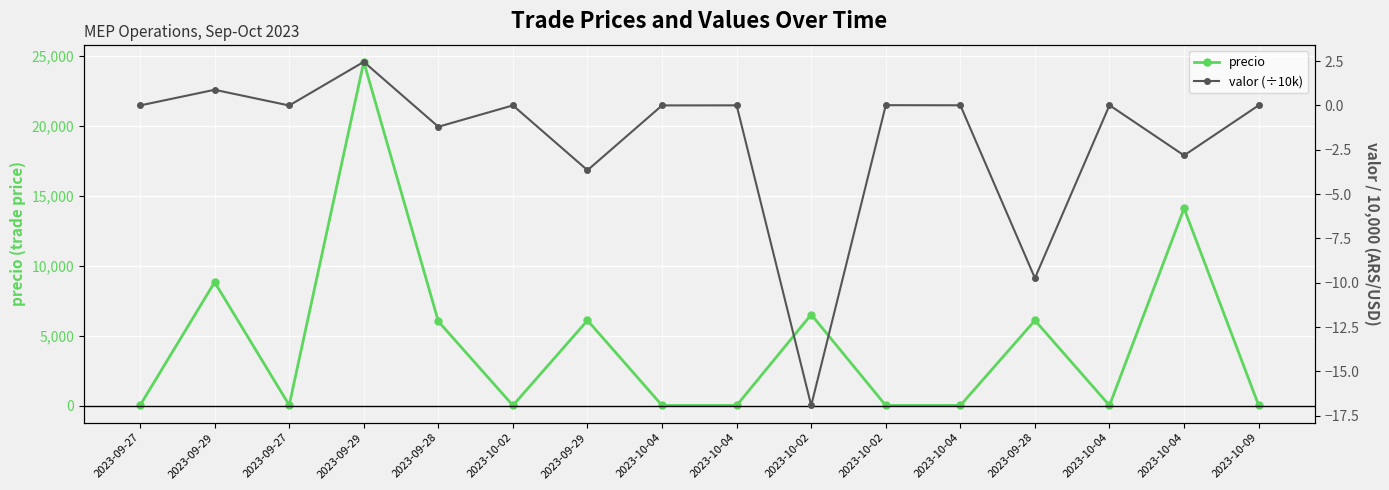

True or false: precio and valor (÷10k) intersect in this chart.

False